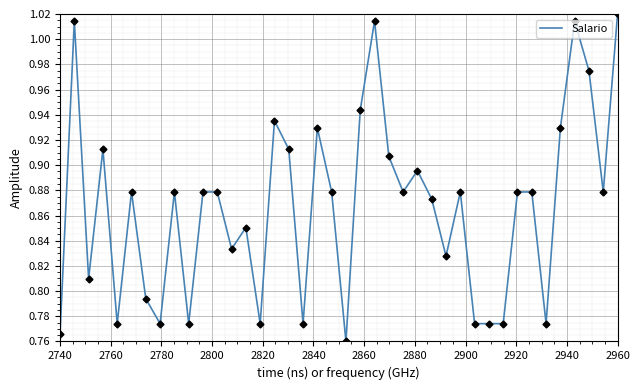

What is the value of the 11th point from the left?

0.9